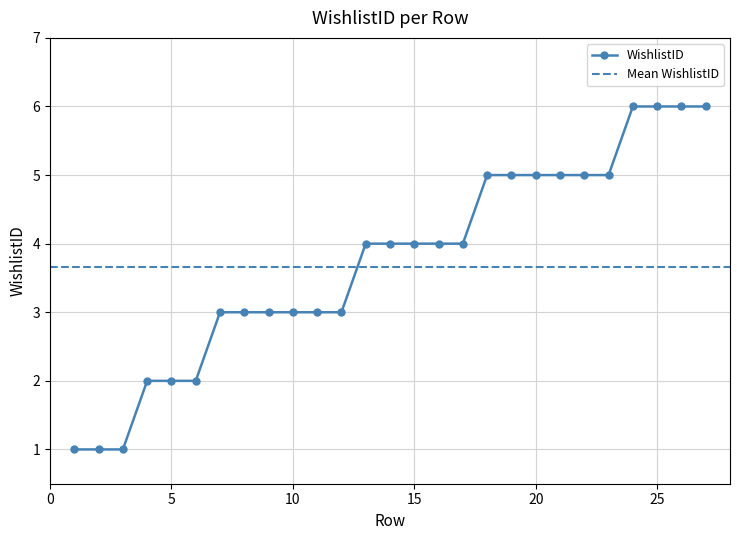

True or false: there are more than 2 points higher than both neighbors.

False